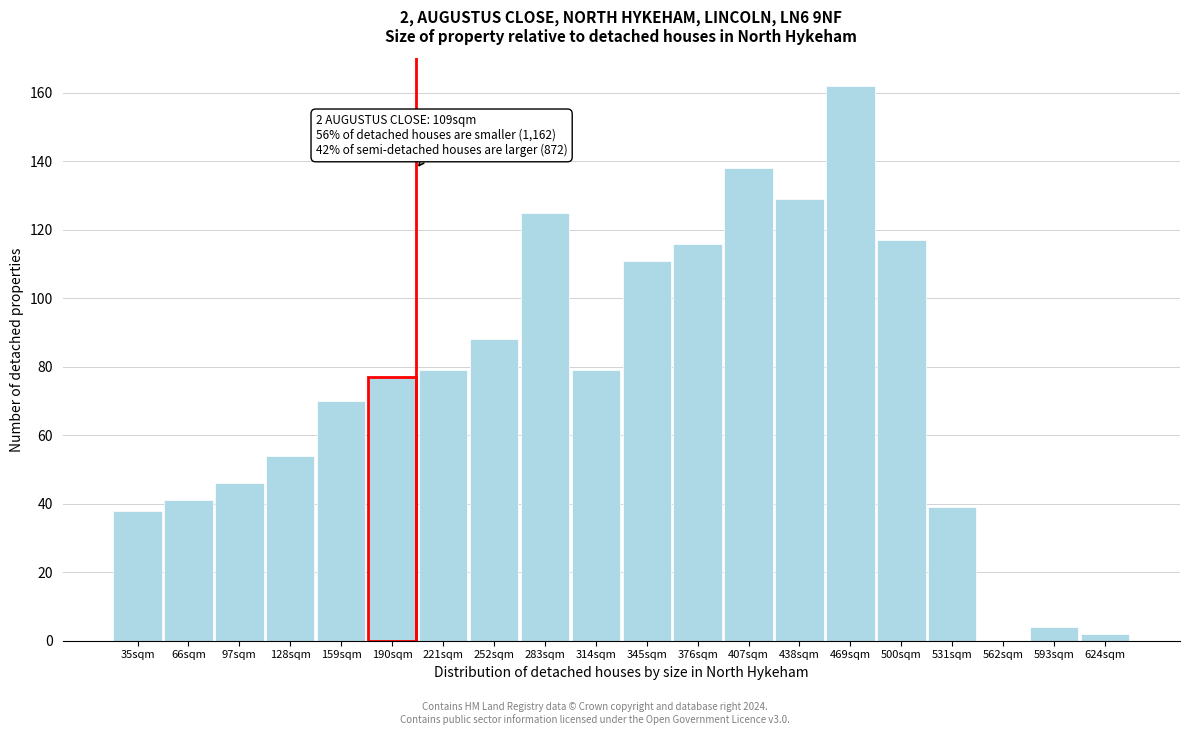

Reading left to right, transcribe all the data shown in this chart.

35sqm=38	66sqm=41	97sqm=46	128sqm=54	159sqm=70	190sqm=77	221sqm=79	252sqm=88	283sqm=125	314sqm=79	345sqm=111	376sqm=116	407sqm=138	438sqm=129	469sqm=162	500sqm=117	531sqm=39	562sqm=0	593sqm=4	624sqm=2